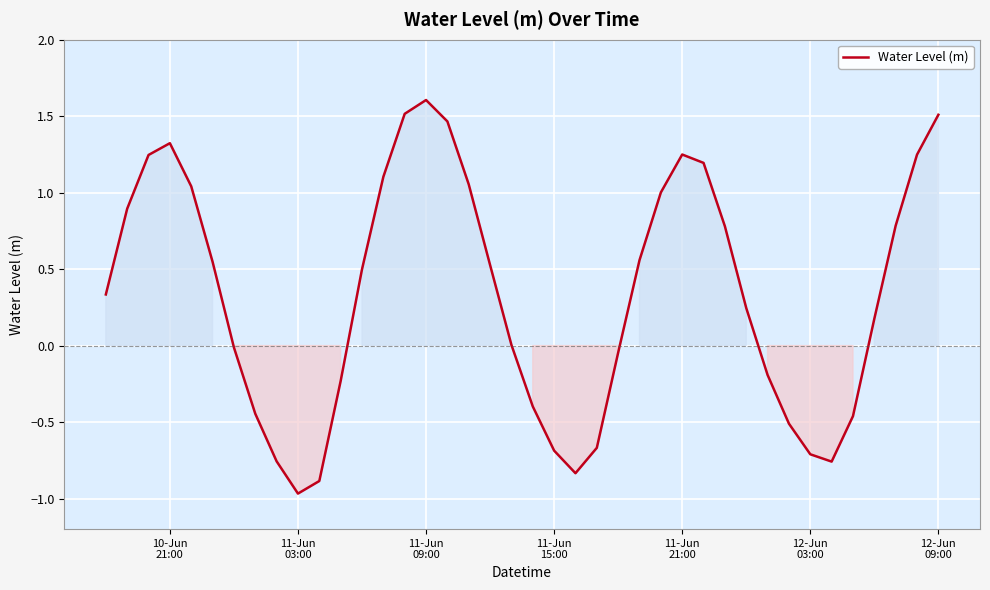

What is the greatest value displayed?

1.6